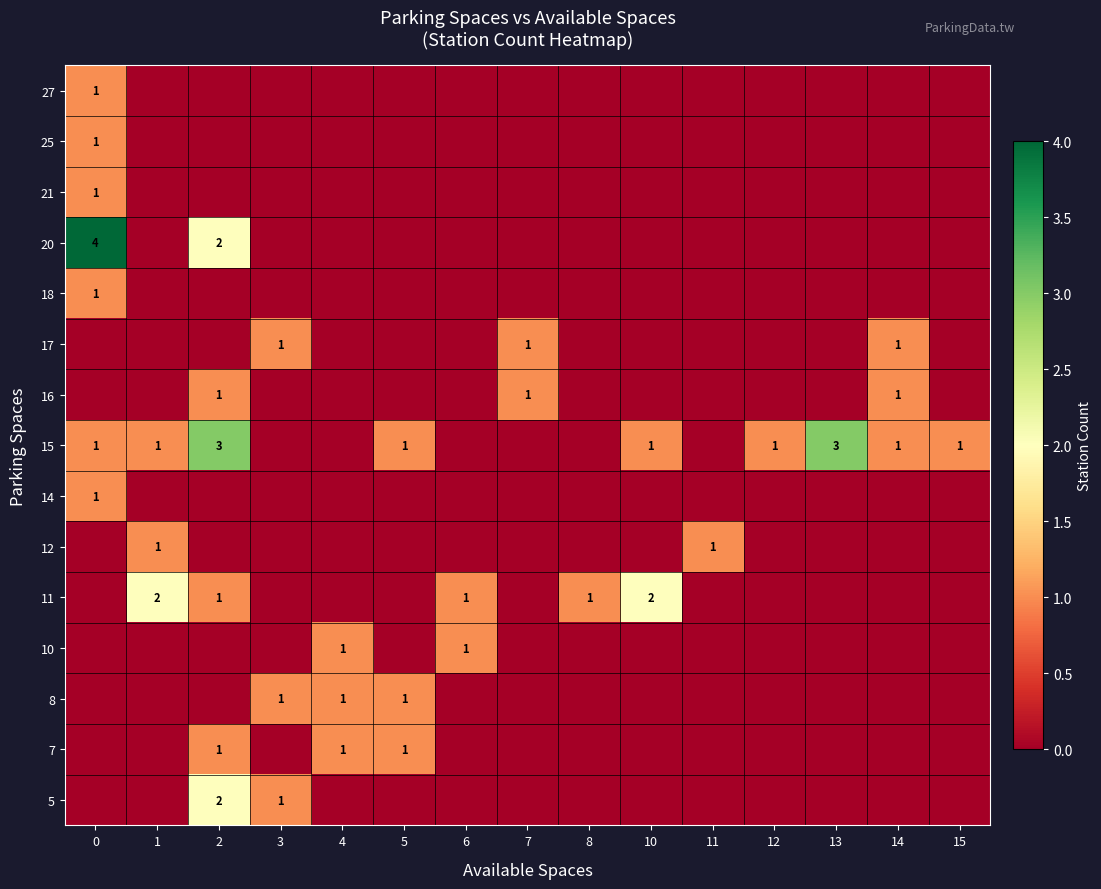

True or false: 18 has a value of 2 at 0.

False